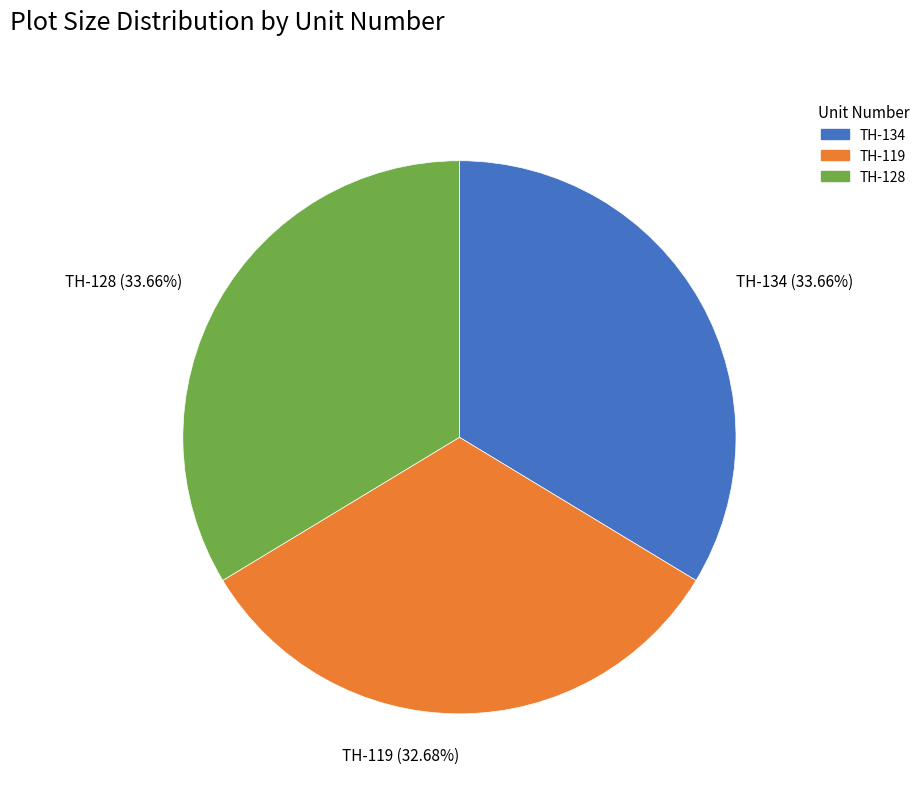

What percentage is the TH-128 slice, to the nearest percent?

34%